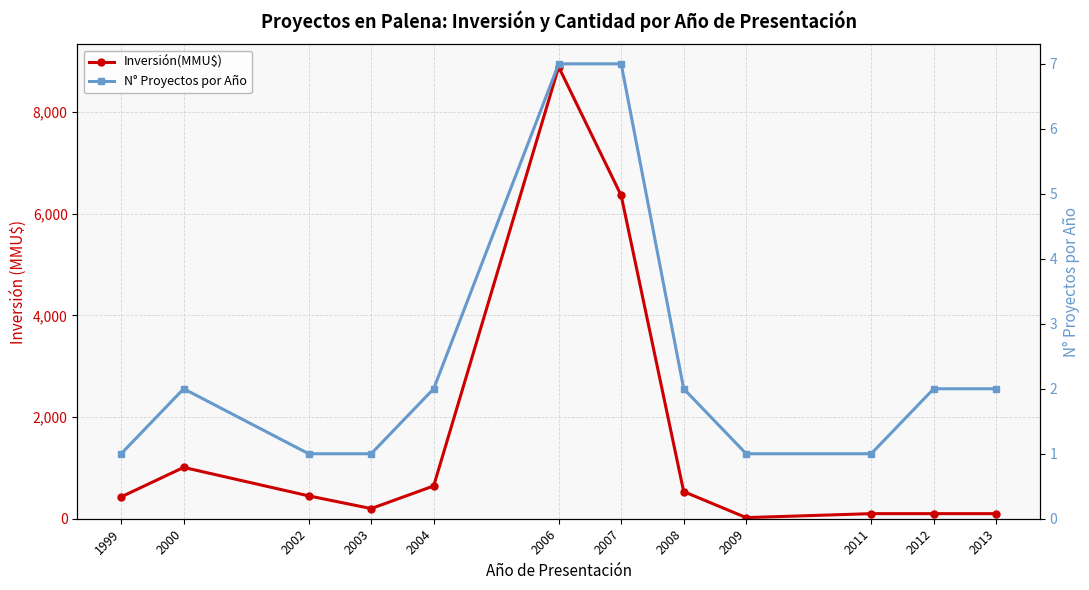

What is the average value of the Inversión(MMU$) series?

1570